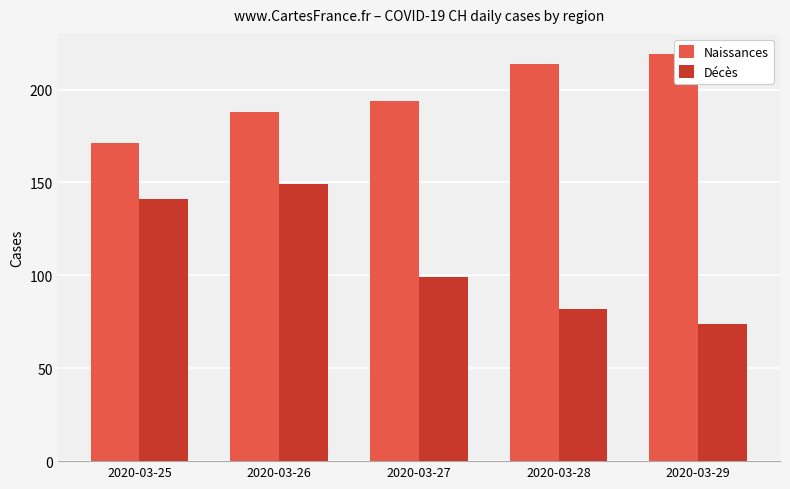

Is it true that Naissances equals 47 at 2020-03-25?

False